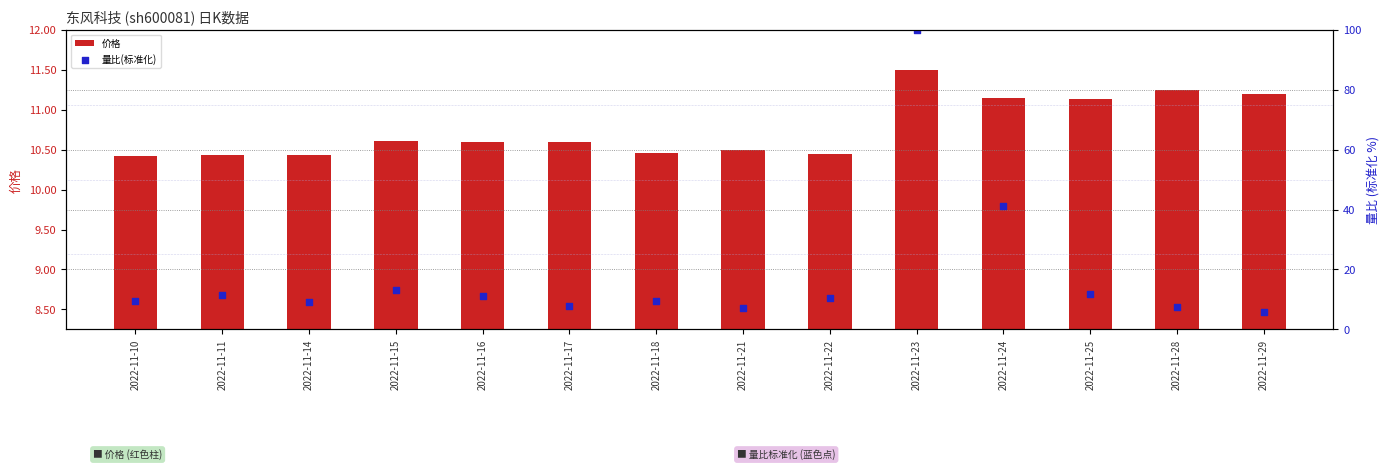

Which series has the largest total across all categories?

量比(标准化)